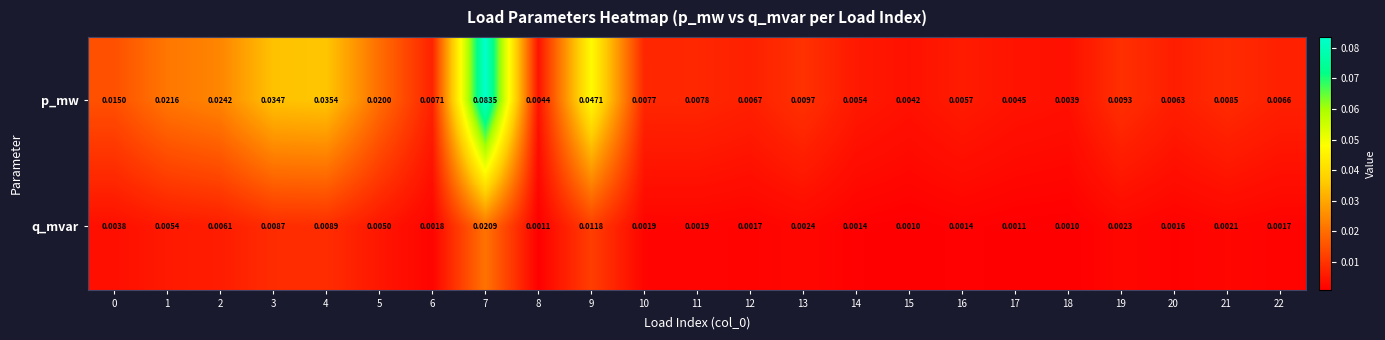

Which series has the largest total across all categories?

p_mw